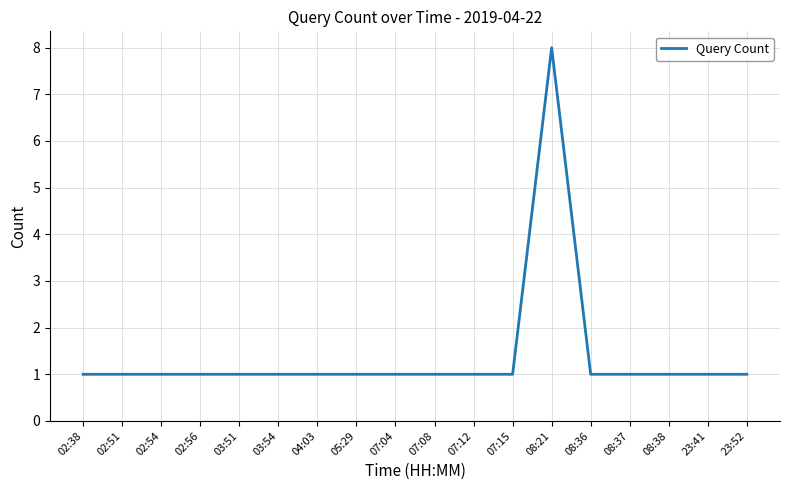

Approximately how many times larger is the value at 02:51 compared to 07:15?

1.0